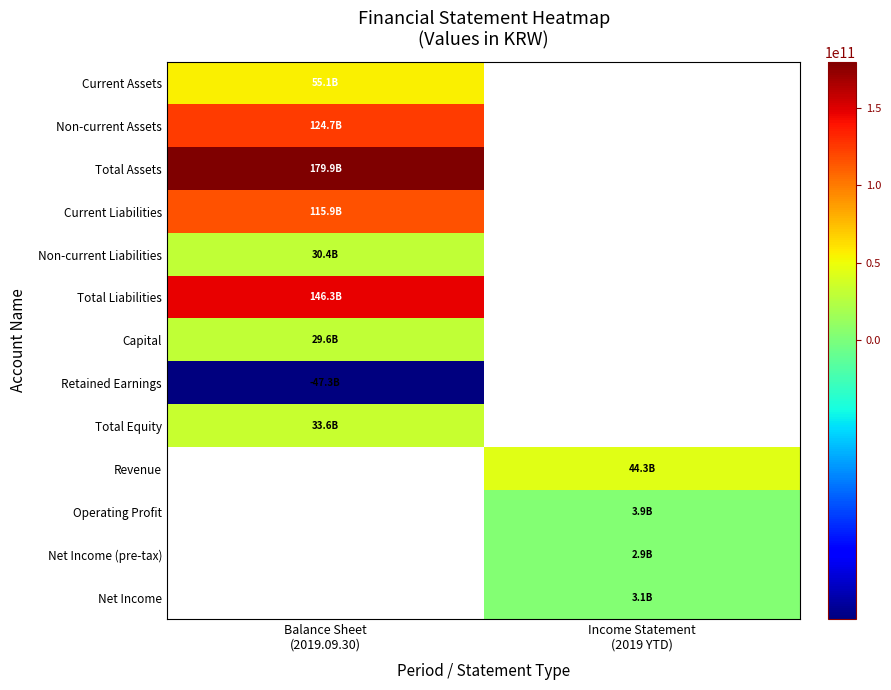

List the labels in order of Revenue value, largest first.

Balance Sheet (2019.09.30), Income Statement (2019 YTD)